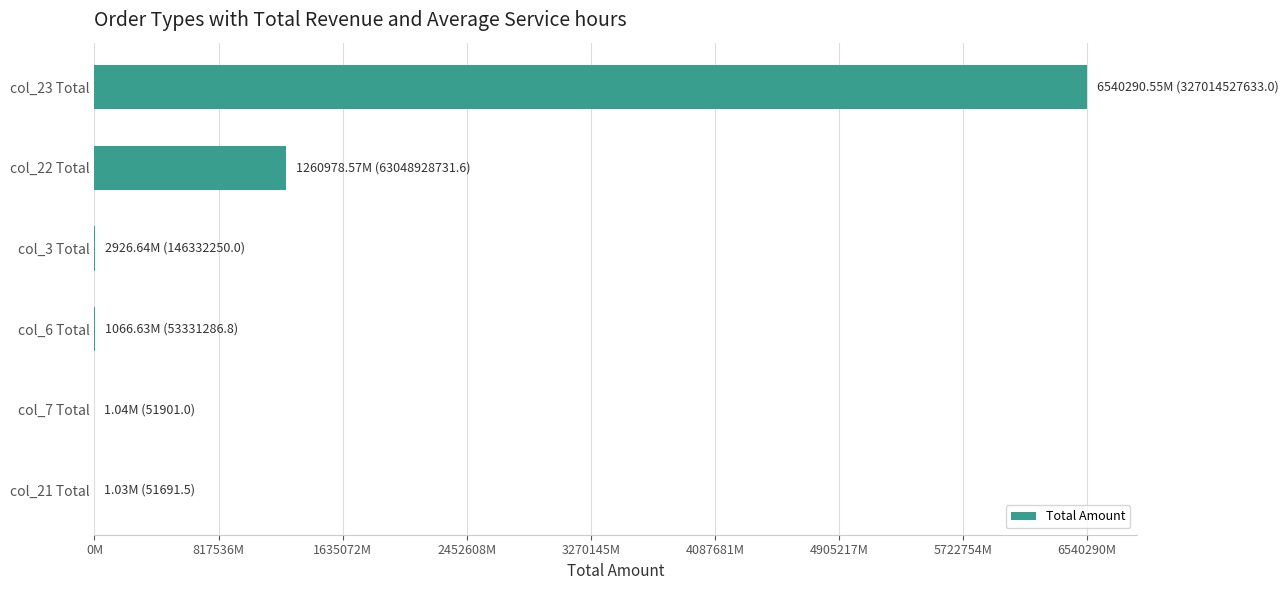

Are the bars horizontal?

Yes